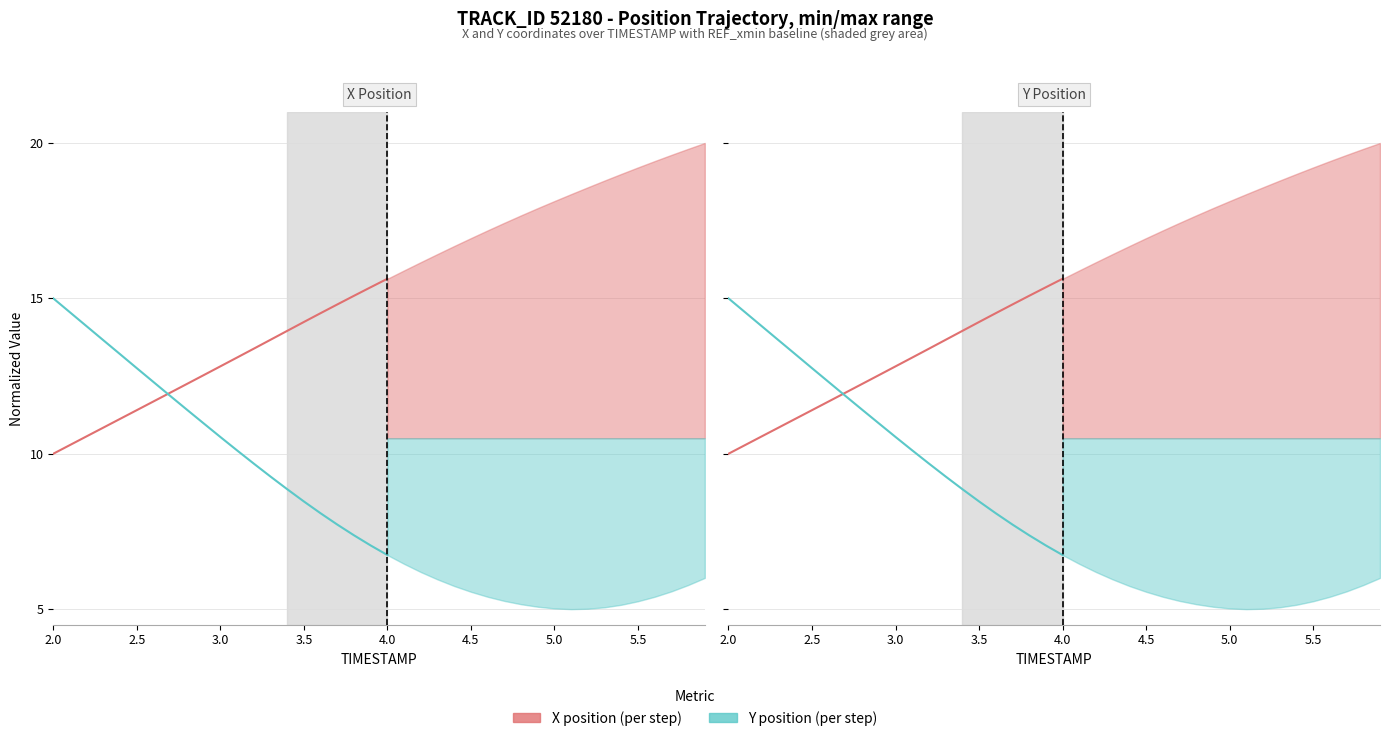

The value of X position (per step) at 5.5 is 19.6. True or false?

False